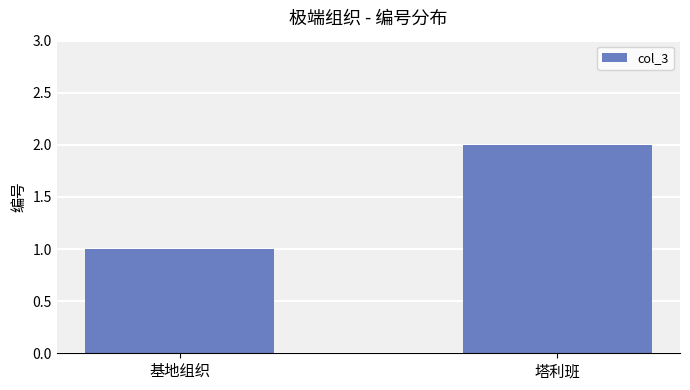

What is the difference between the values at 塔利班 and 基地组织?

1